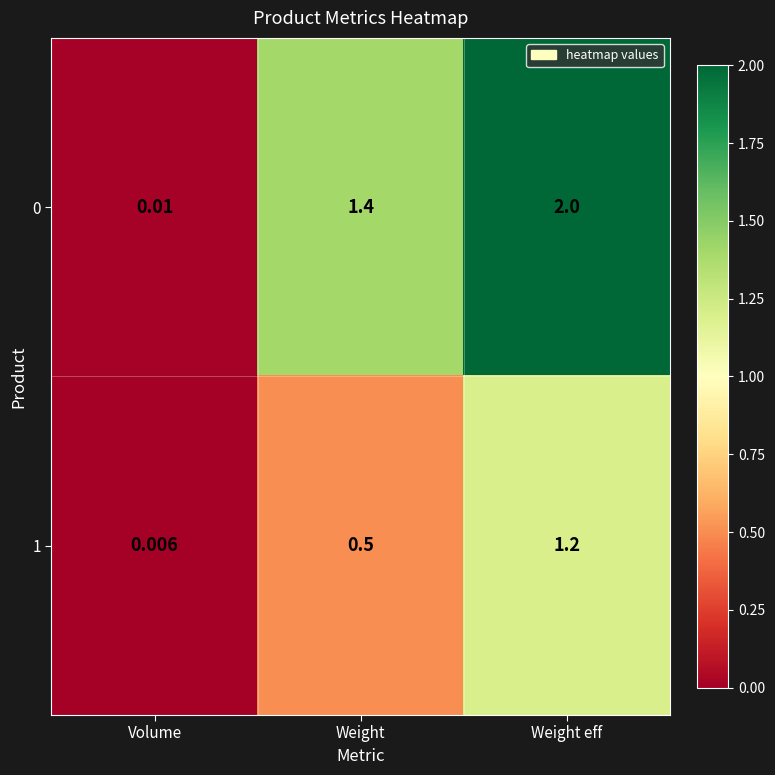

List the labels in order of 1 value, smallest first.

Volume, Weight, Weight eff